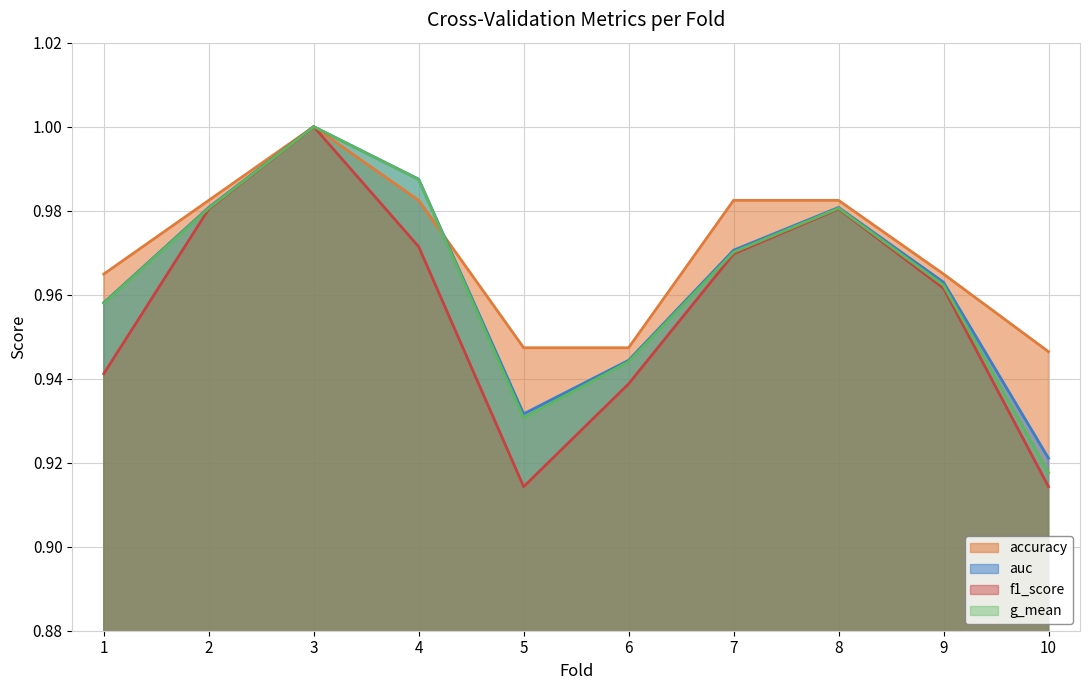

What is the difference between the maximum and minimum values in the f1_score series?

0.1